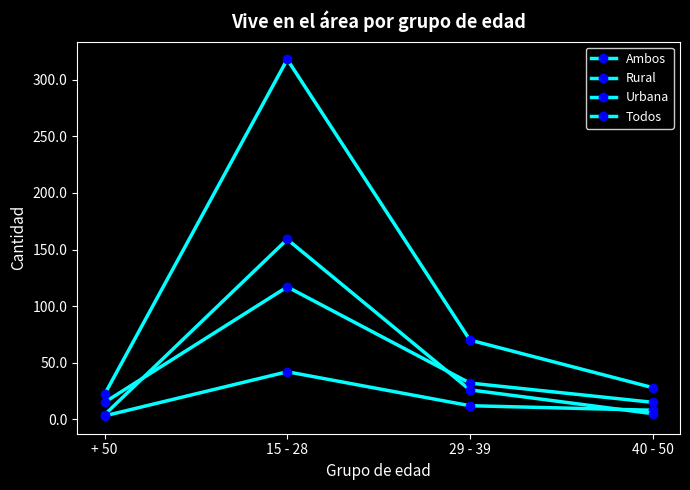

Is it true that Rural equals 26 at 29 - 39?

True